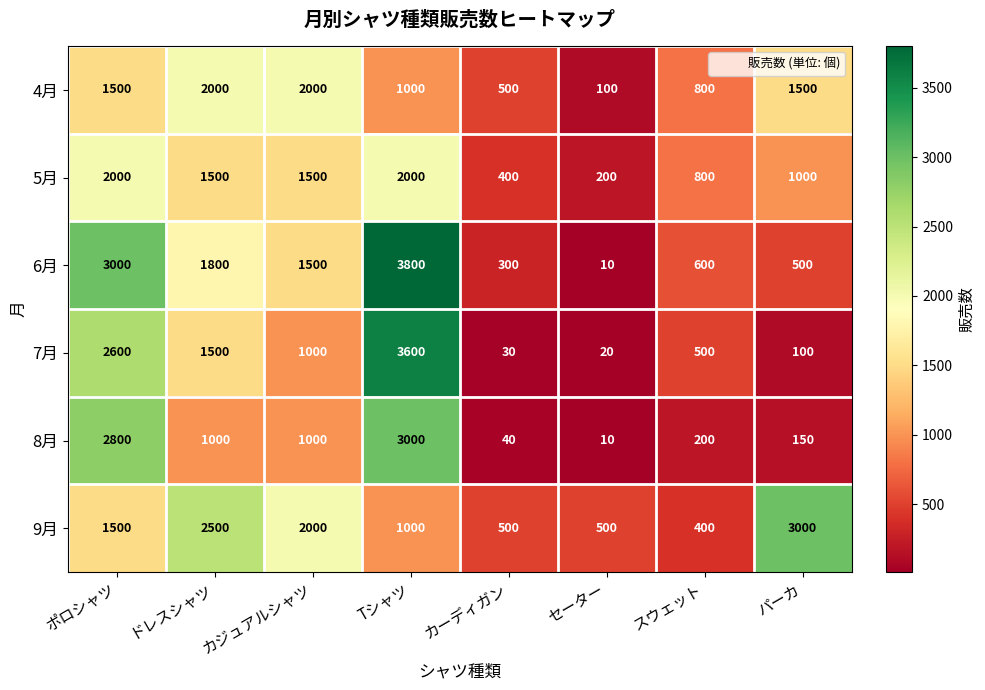

What is the sum of the 9月 values at カジュアルシャツ and ポロシャツ?

3500